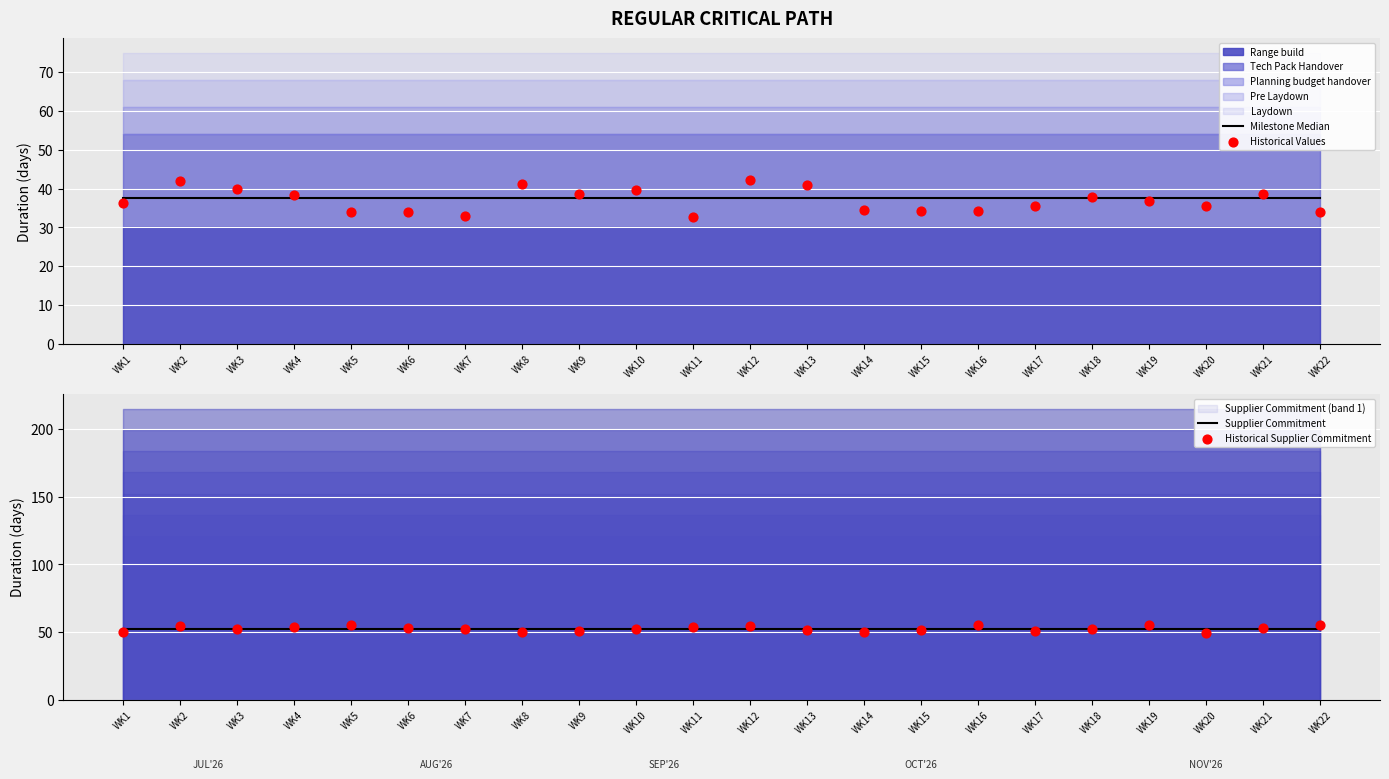

At how many categories does at least one series exceed 51?

22